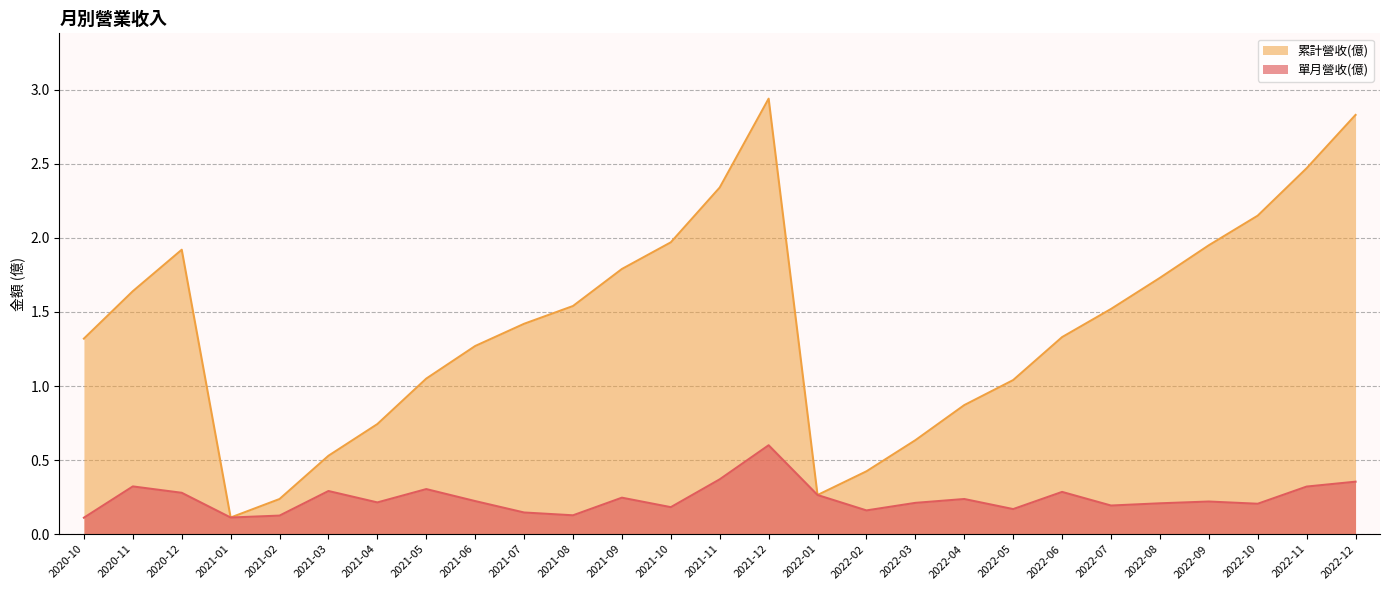

What is the average value of the 累計營收(億) series?

1.4